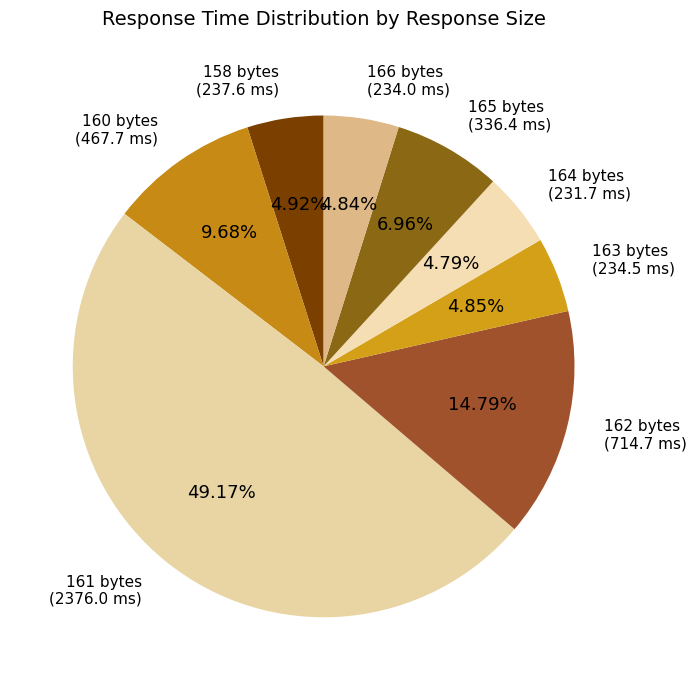

Approximately how many times larger is the value at 163 bytes compared to 166 bytes?

1.0